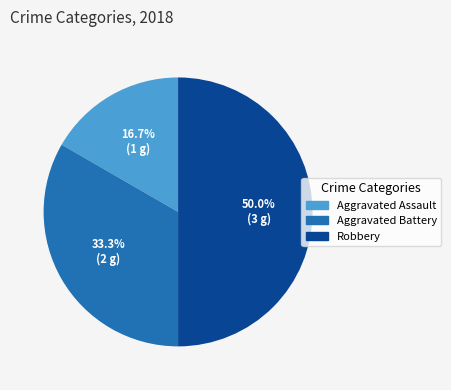

Does Aggravated Battery represent more than half of the total?

No